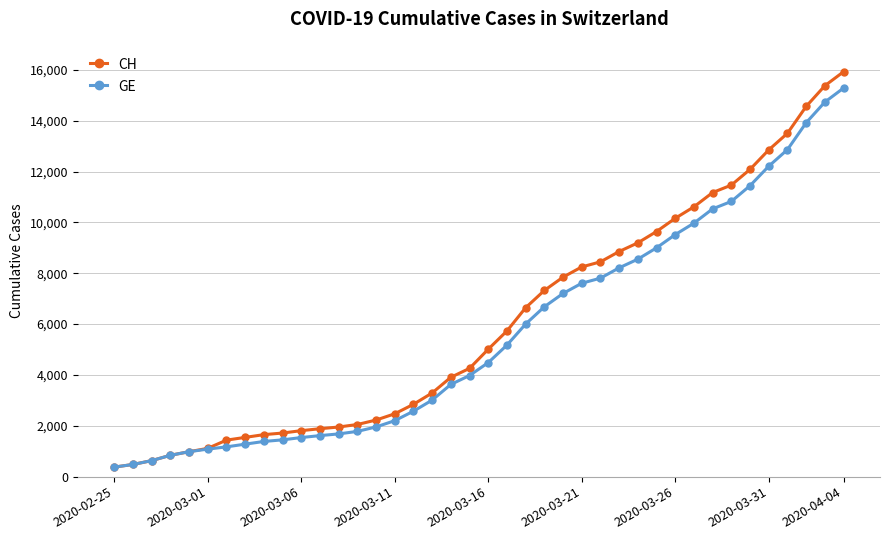

What is the greatest value displayed?

15926